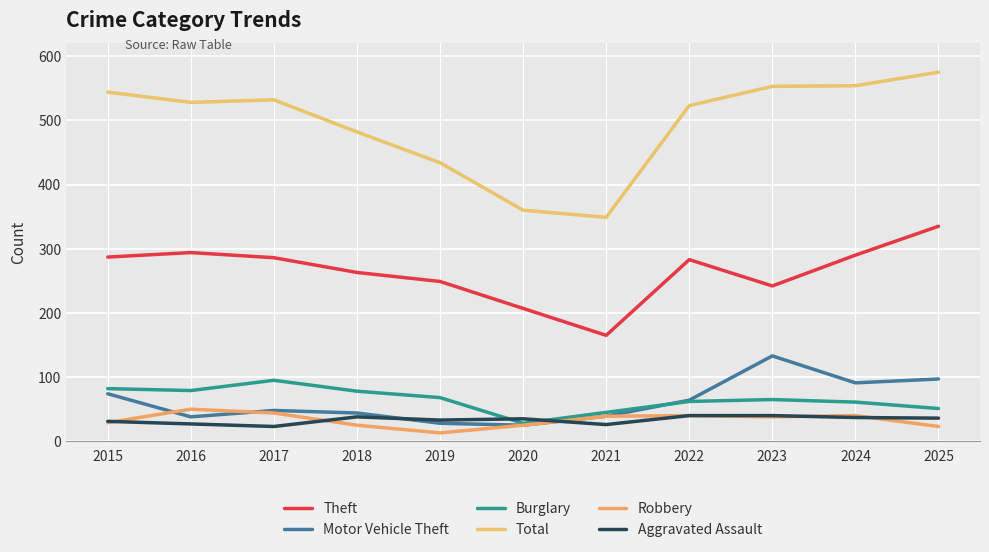

How many lines are shown in the chart?

6